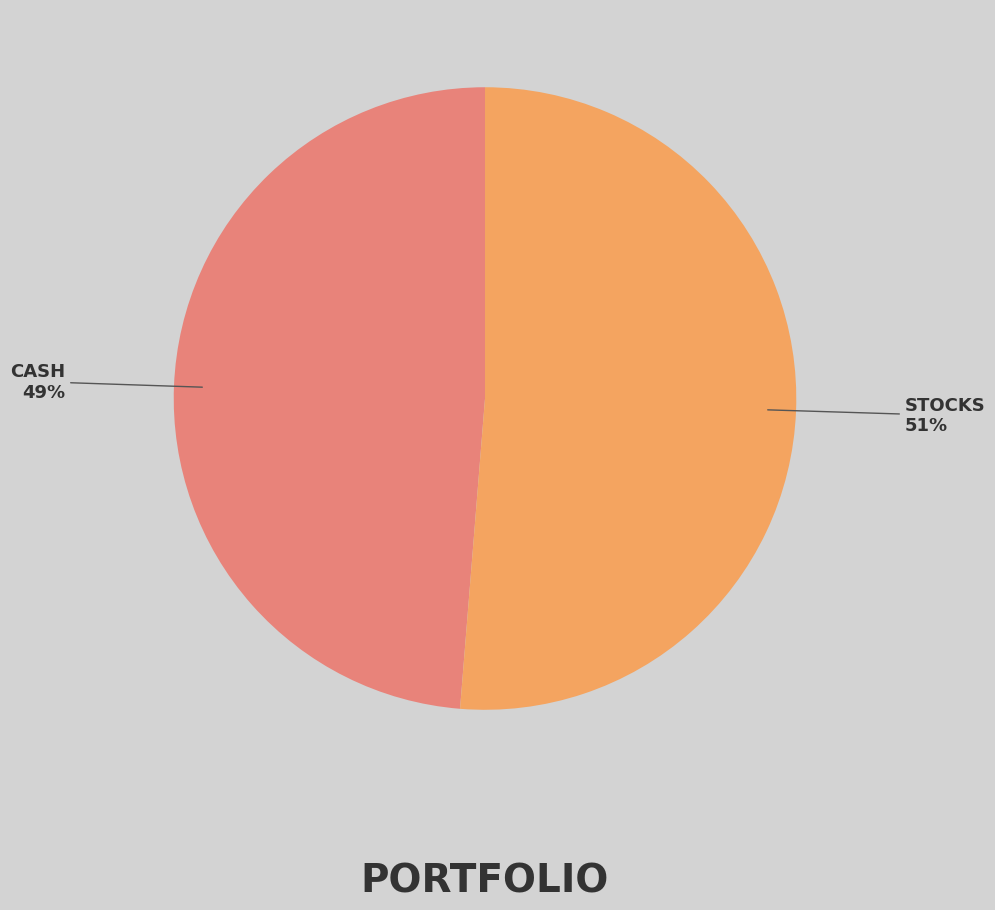

True or false: STOCKS accounts for 51% of the total.

True